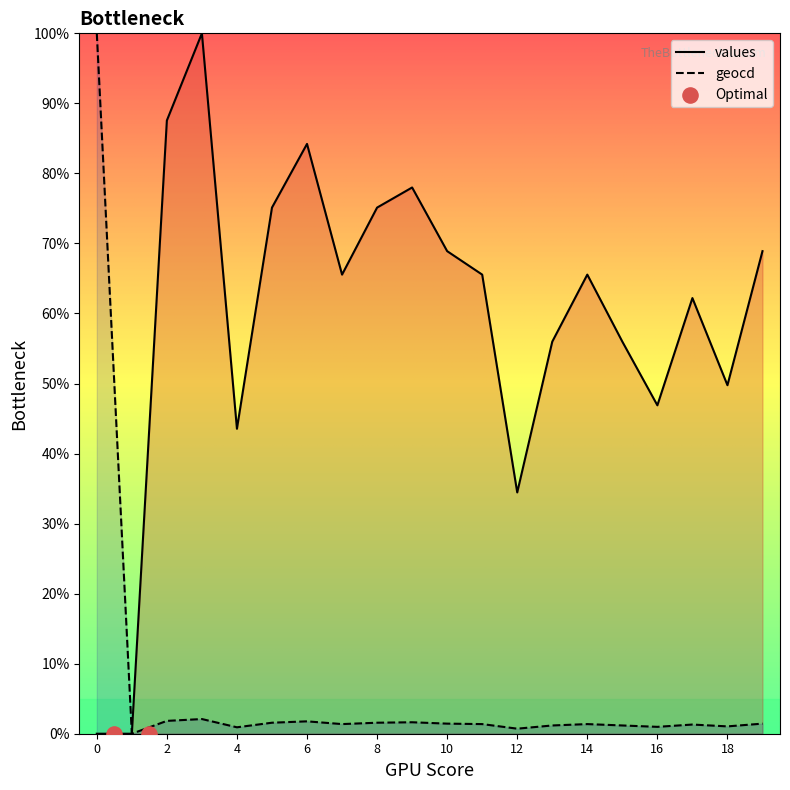

Which series has the largest total across all categories?

values